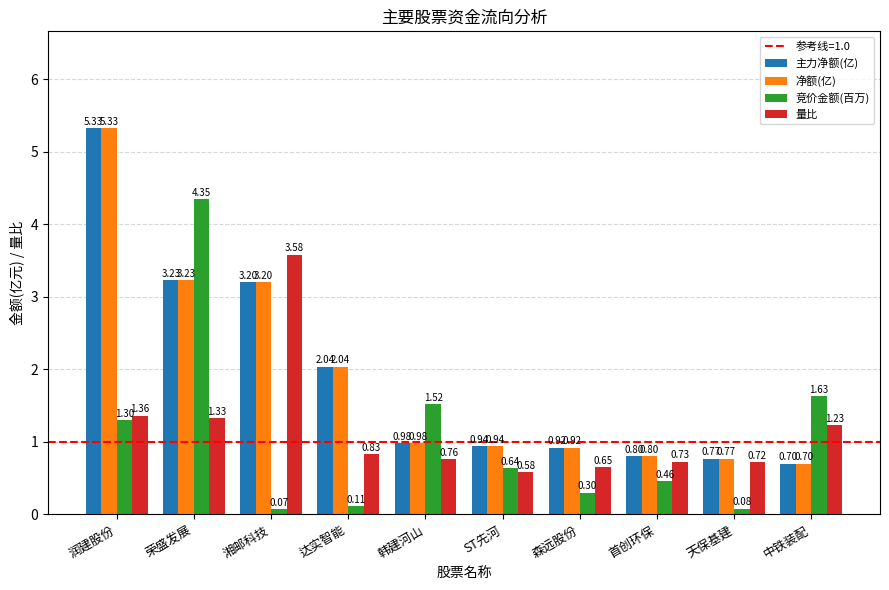

What is the difference between the 竞价金额(百万) values at 首创环保 and 润建股份?

0.8